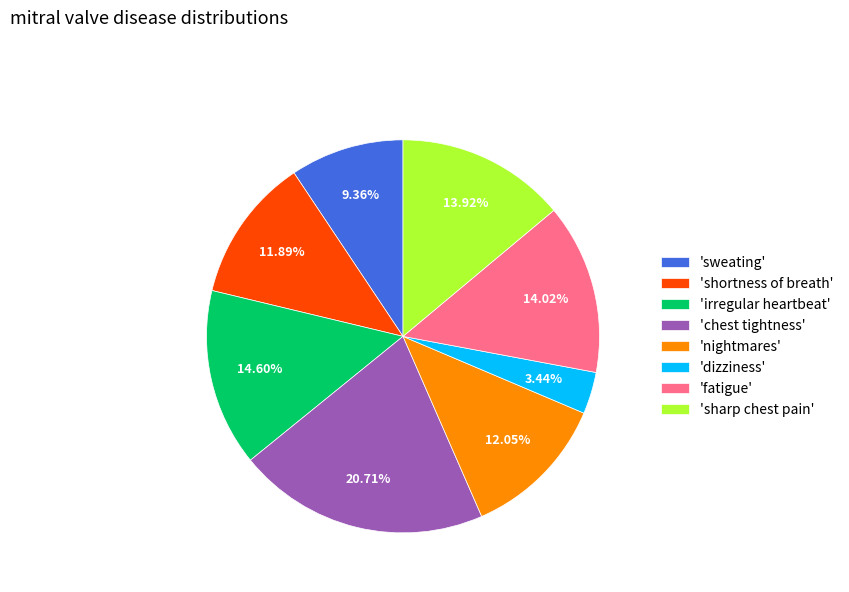

Between 'irregular heartbeat' and 'nightmares', which is larger?

'irregular heartbeat'